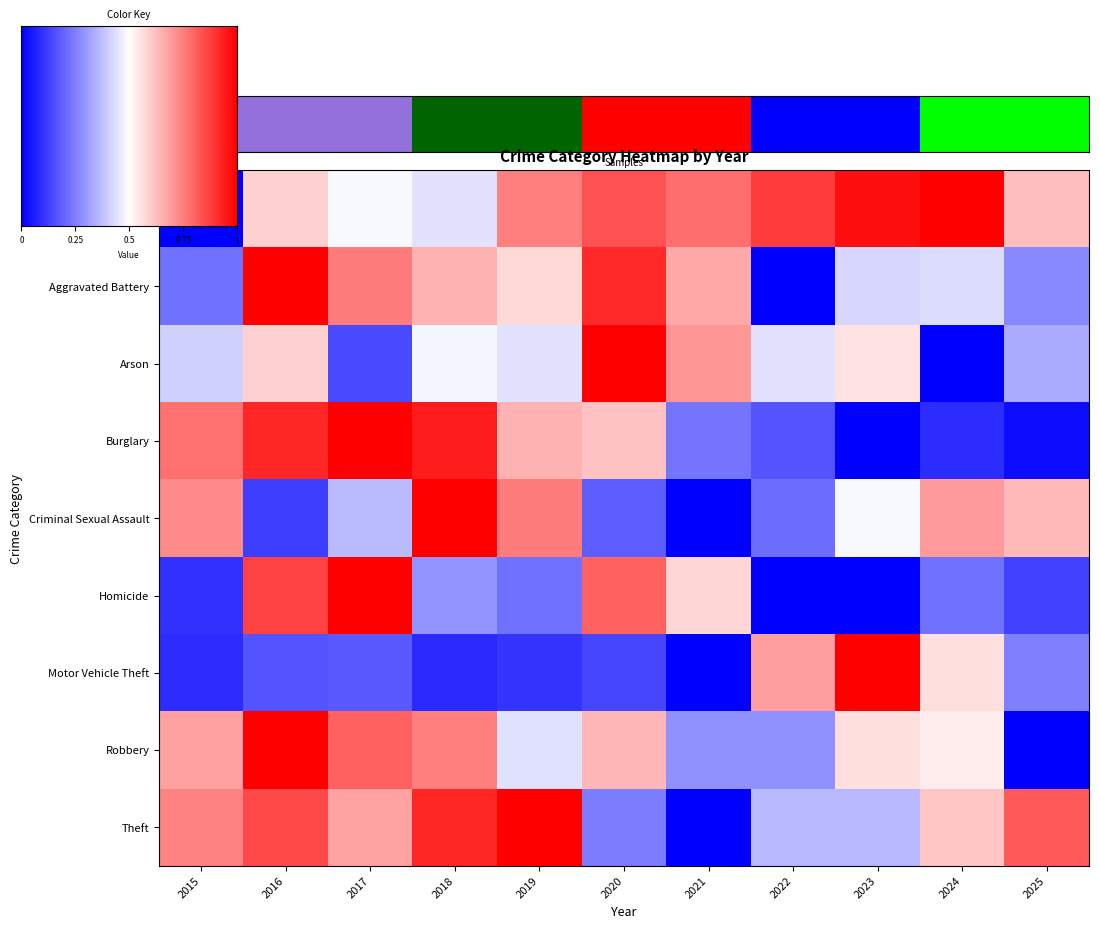

What is the difference between the maximum and minimum values in the Robbery series?

1.0